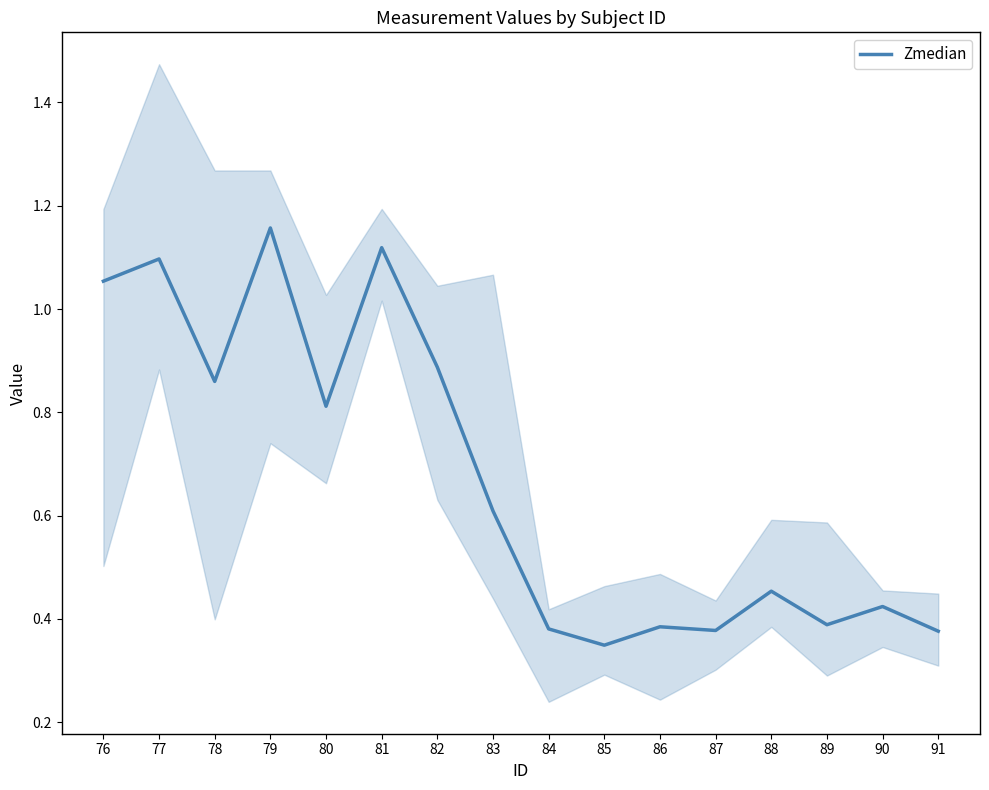

Reading left to right, what are all the values shown in this chart?

76=1.1	77=1.1	78=0.9	79=1.2	80=0.8	81=1.1	82=0.9	83=0.6	84=0.4	85=0.3	86=0.4	87=0.4	88=0.5	89=0.4	90=0.4	91=0.4